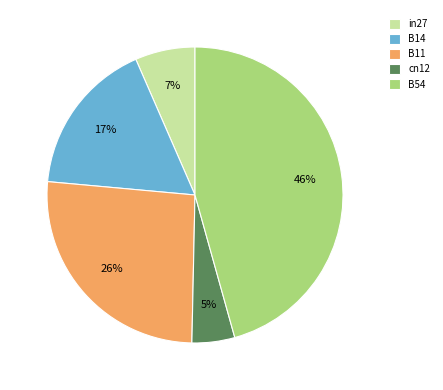

How many slices are in this pie chart?

5